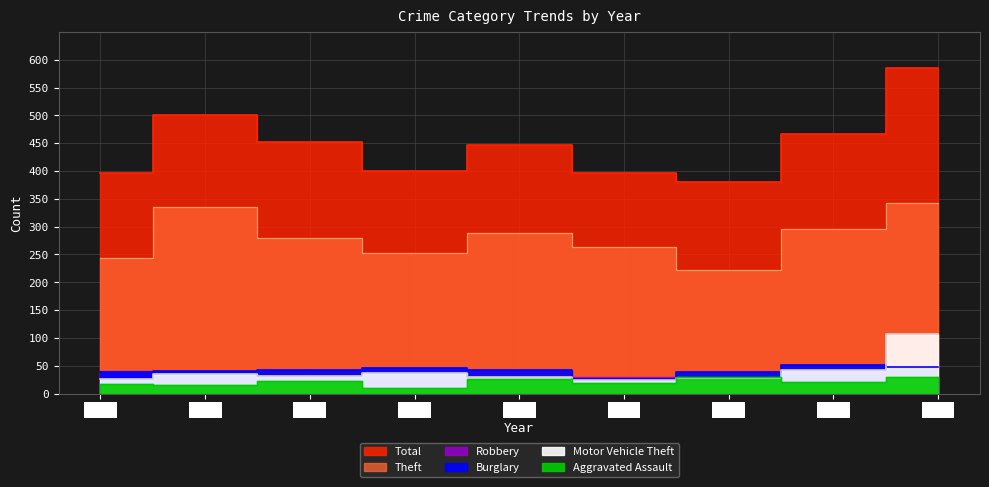

Is the value of Aggravated Assault at 2020 greater than the value of Motor Vehicle Theft at 2018?

No